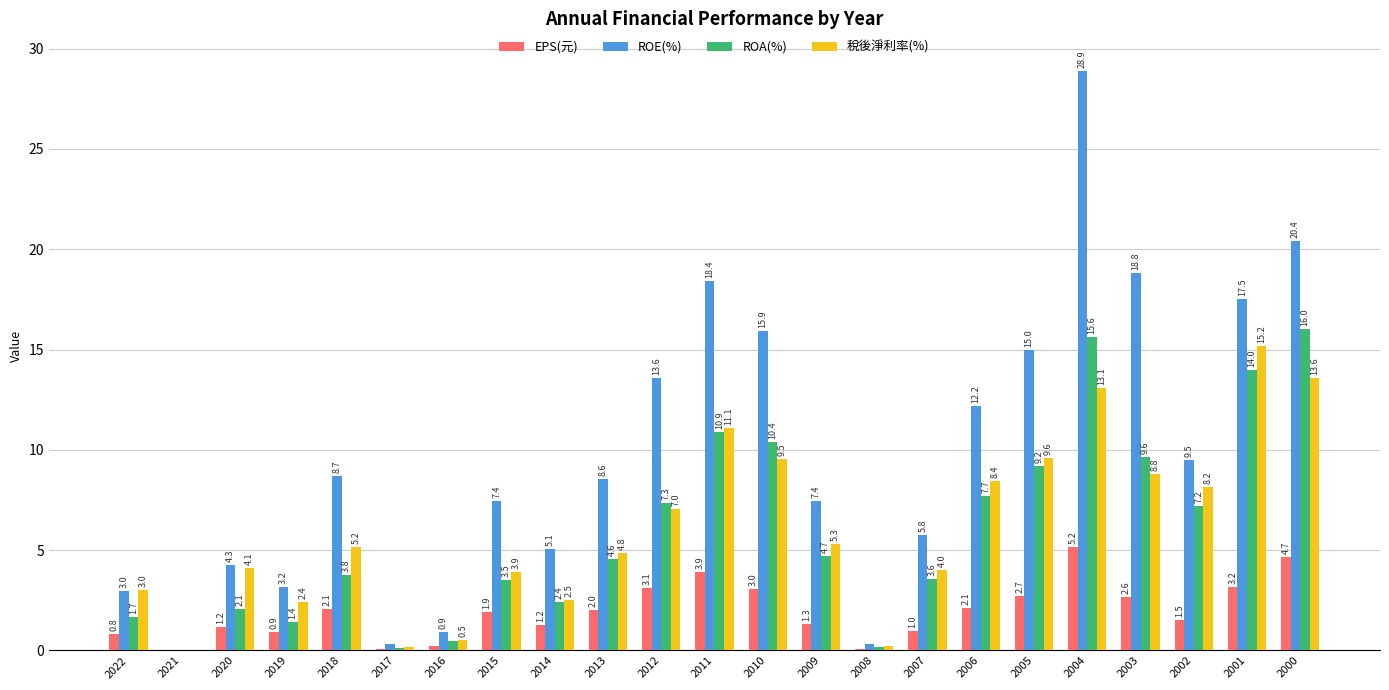

How many values in 稅後淨利率(%) are above zero?

22